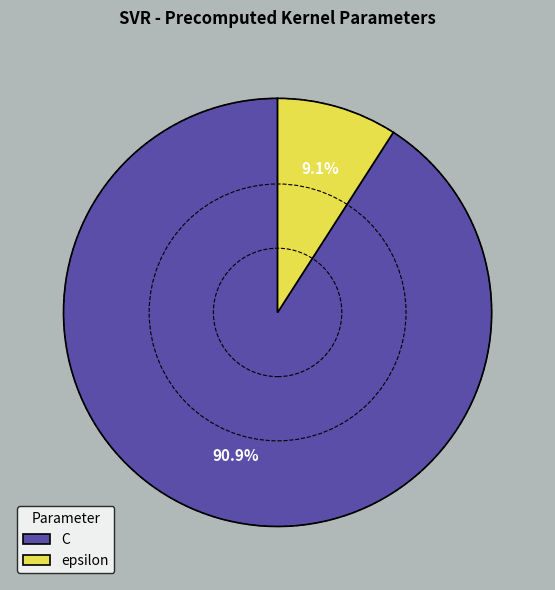

Is it true that C is 91% of the pie?

True